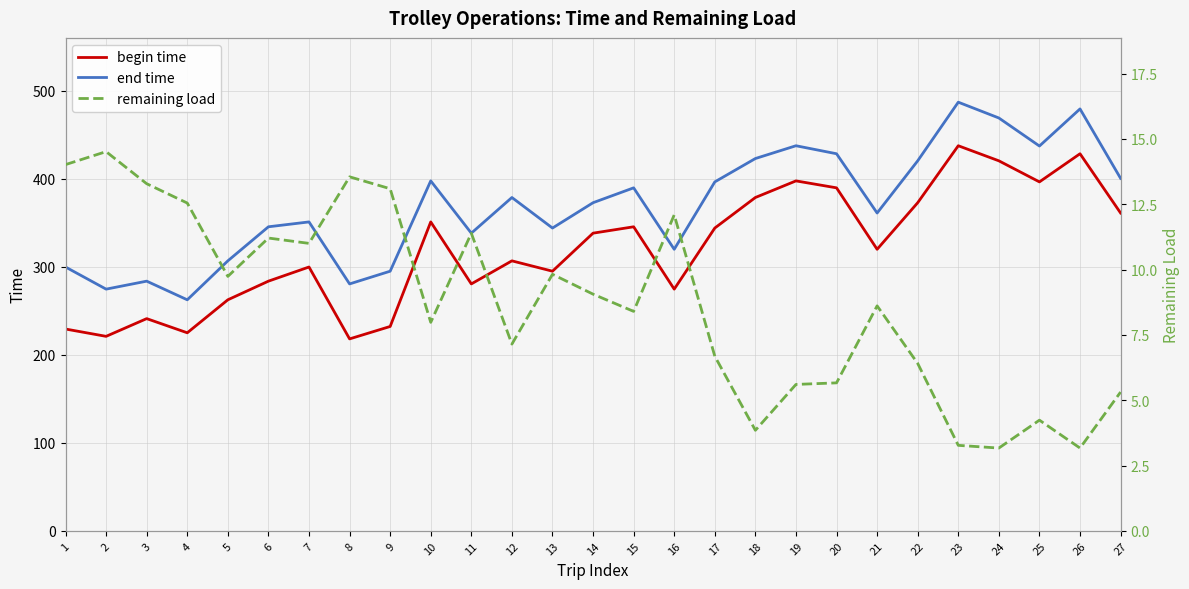

Reading right to left, extract all data points from this chart.

begin time: 361.3	428.7	396.7	420.6	437.8	373.0	320.0	389.9	397.8	378.9	344.2	274.7	345.6	338.4	295.1	306.9	280.7	351.2	232.3	218.2	299.9	283.8	262.6	225.1	241.2	221.1	229.4
end time: 400.7	479.6	437.4	469.3	487.3	420.6	361.3	428.7	437.8	423.2	396.7	320.0	389.9	373.0	344.2	378.9	338.4	397.8	295.1	280.7	351.2	345.6	306.9	262.6	283.8	274.7	299.9
remaining load: 5.3	3.2	4.2	3.2	3.3	6.4	8.6	5.7	5.6	3.8	6.7	12.1	8.4	9.1	9.8	7.1	11.4	8.0	13.1	13.6	11.0	11.2	9.7	12.5	13.3	14.5	14.0